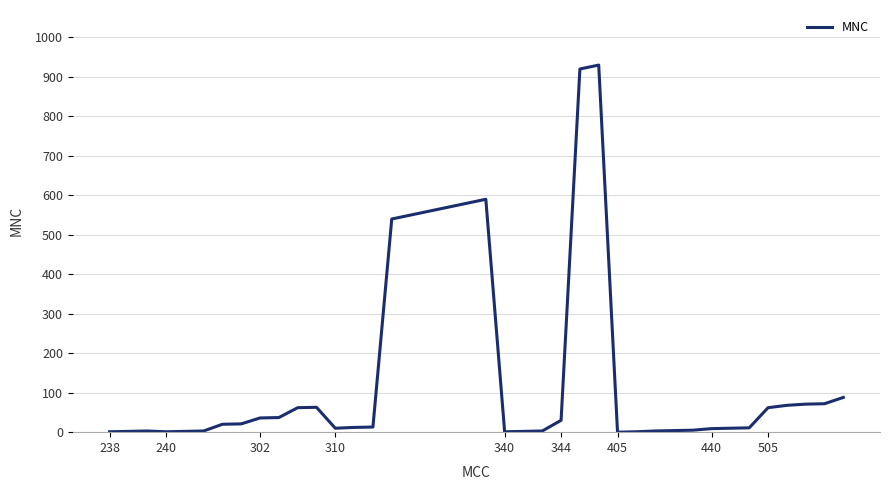

What is the difference between the maximum and minimum values?

930